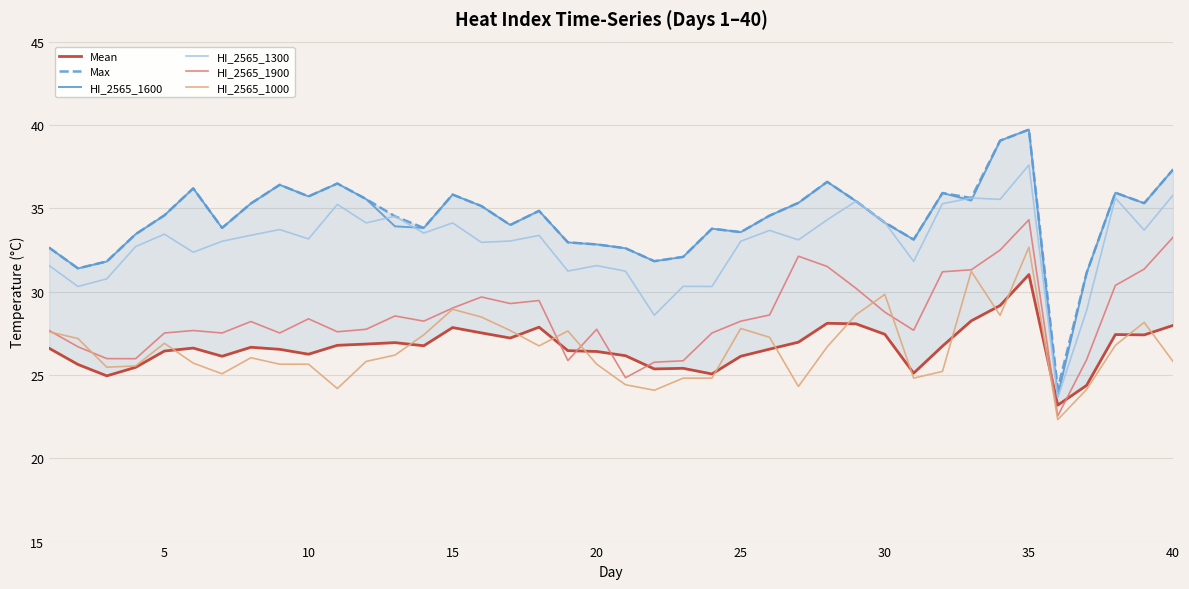

What is the minimum value for HI_2565_1600?

23.7